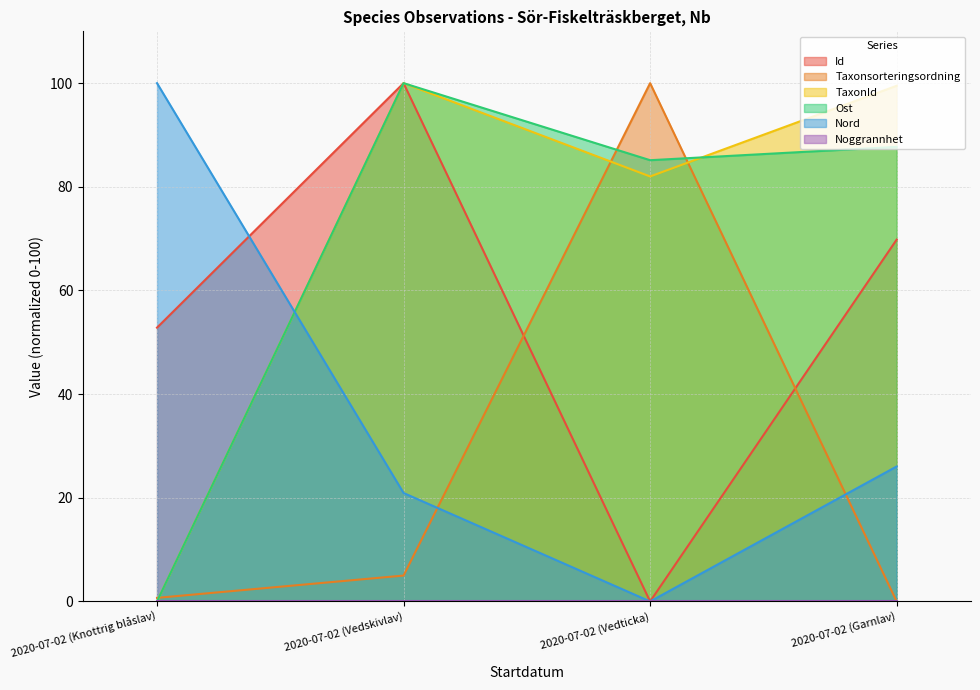

Which series has the largest total across all categories?

TaxonId